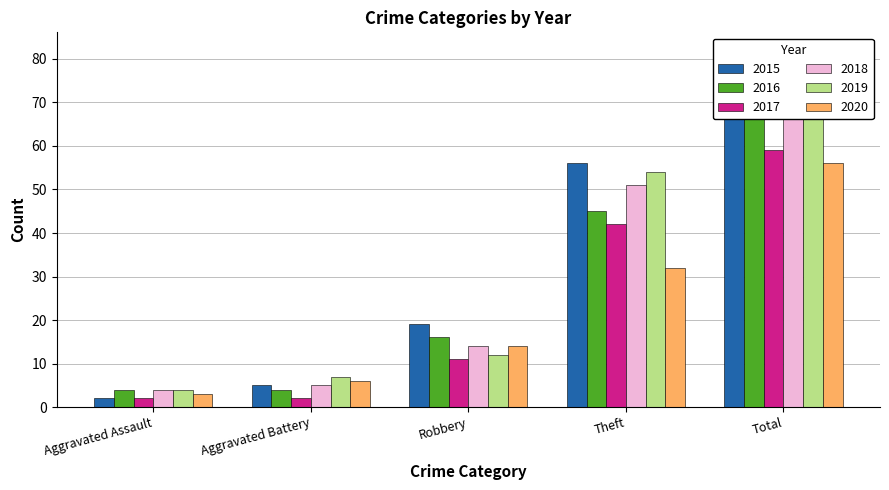

What is the label of the 1st bar from the right?

Total